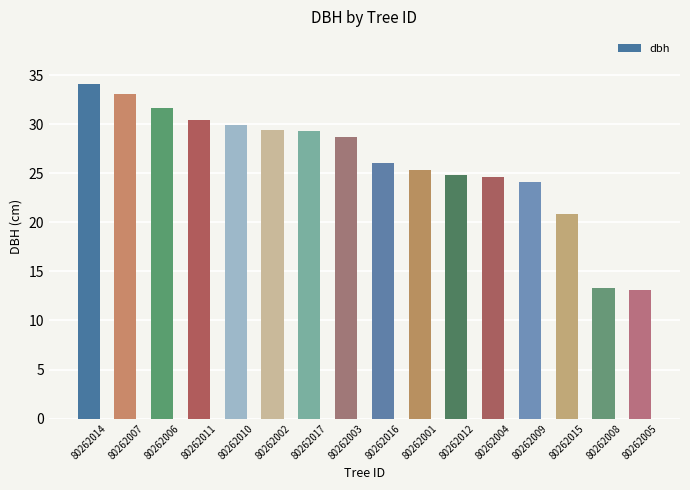

The chart shows a value of 10.5 at 80262011. True or false?

False